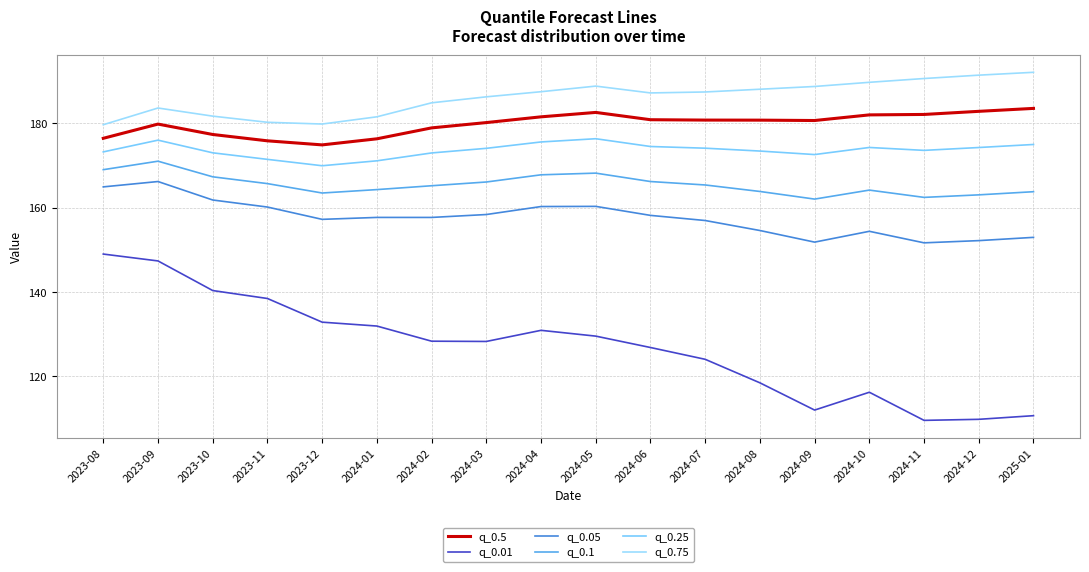

What position from the left is 2024-08?

13